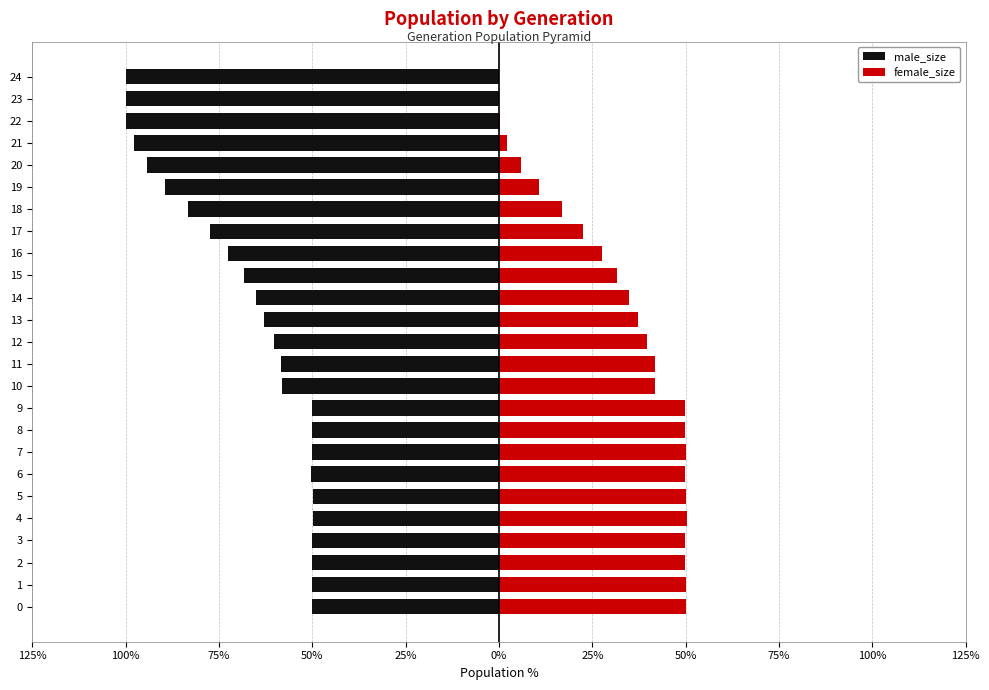

The value of male_size at 22 is -99.8. True or false?

True